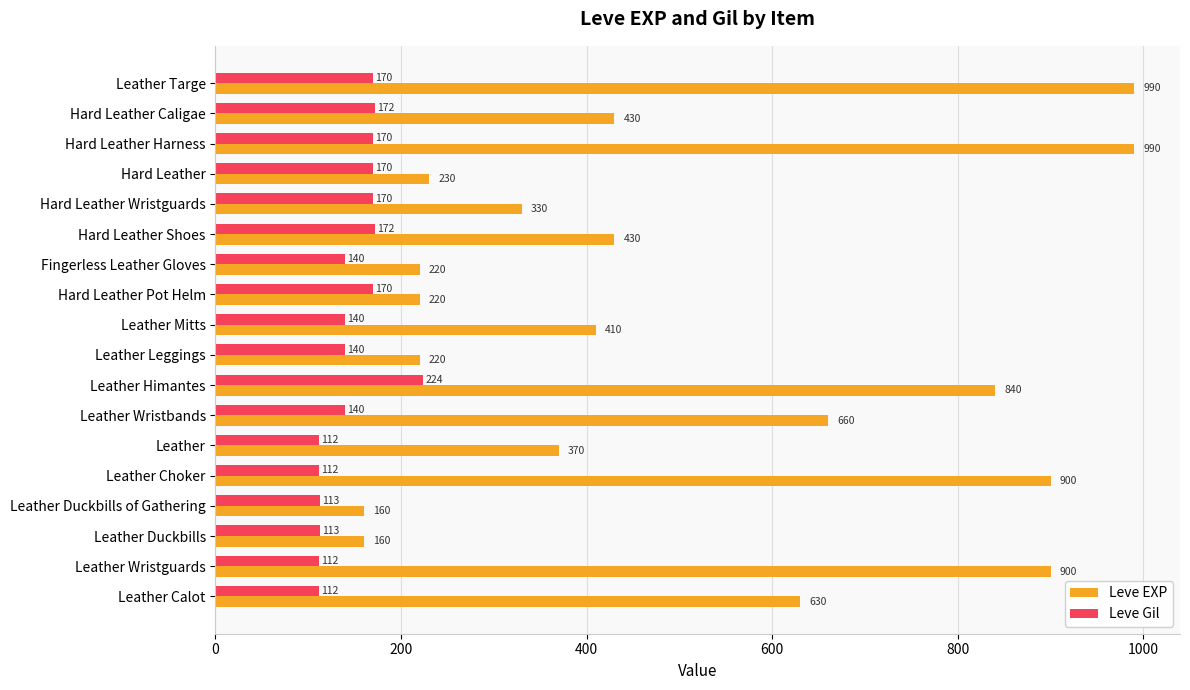

List the series in order of their peak value, lowest first.

Leve Gil, Leve EXP